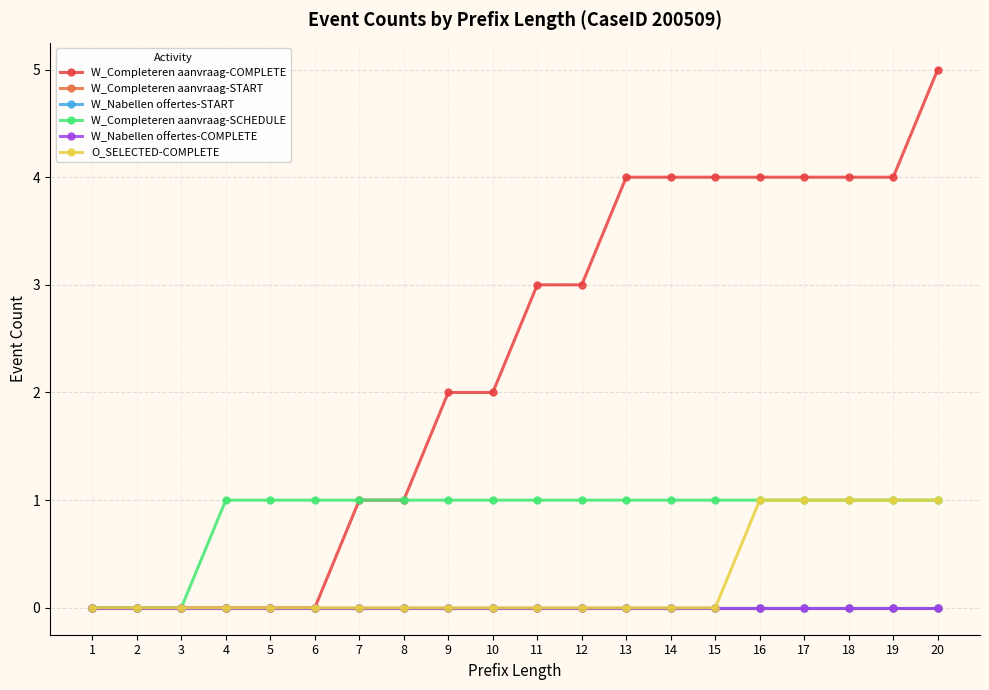

How many lines are shown in the chart?

6